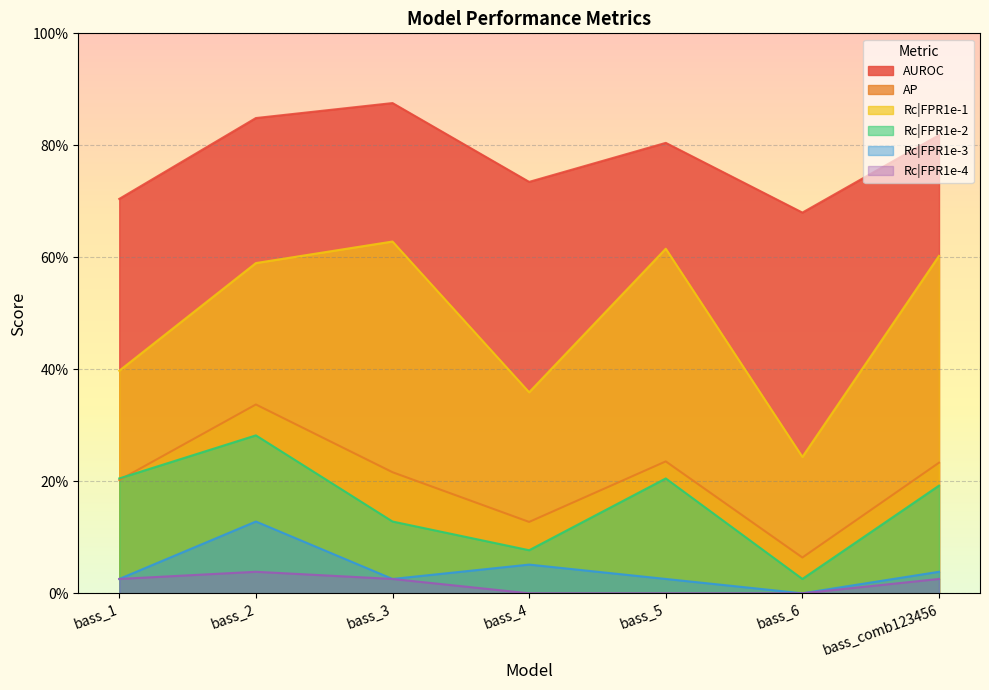

Which series has the largest total across all categories?

AUROC